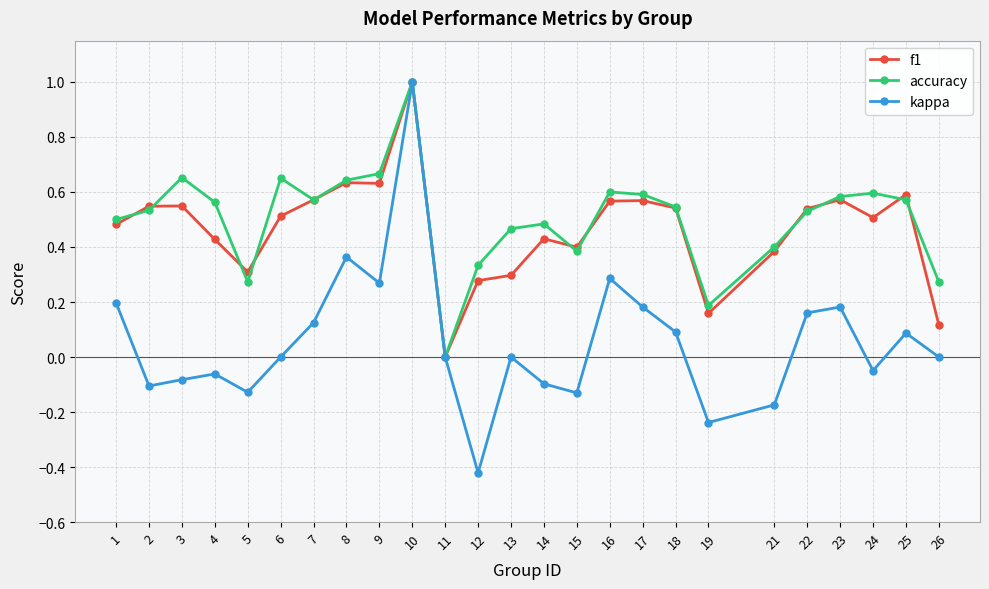

Which series has the largest range (max minus min)?

kappa